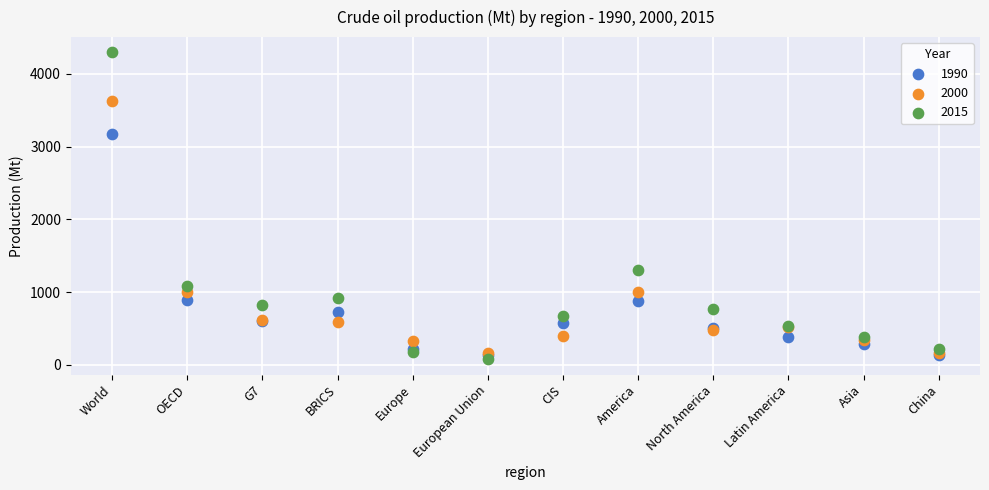

In the 2000 series, what Y value is closest to 1896?

1009.2